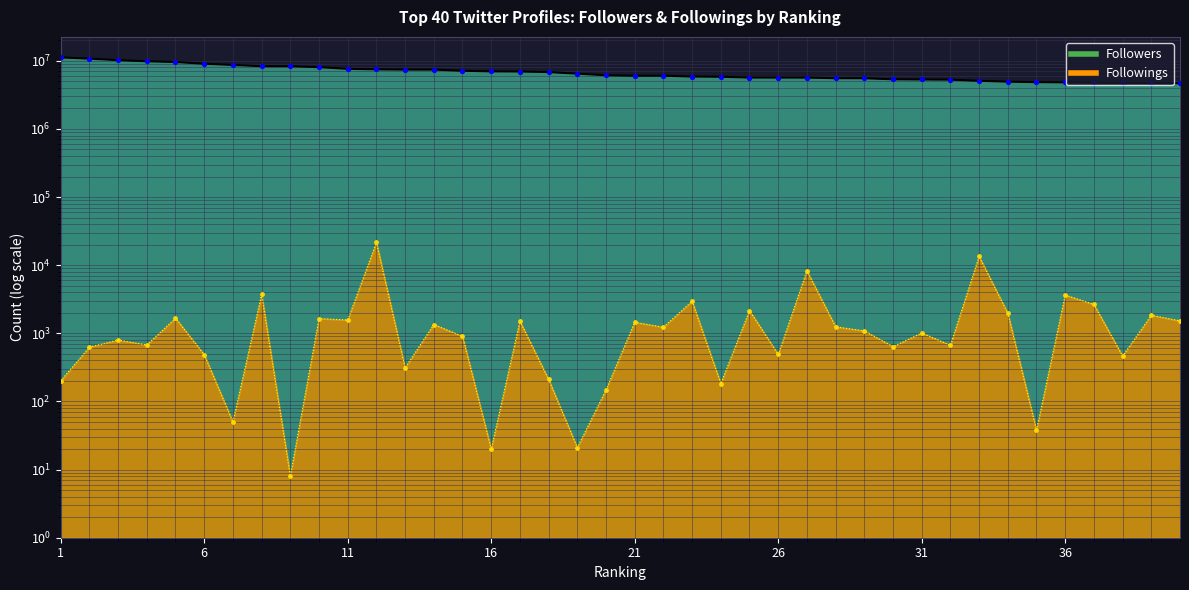

Which series contains the highest Y value?

Followers